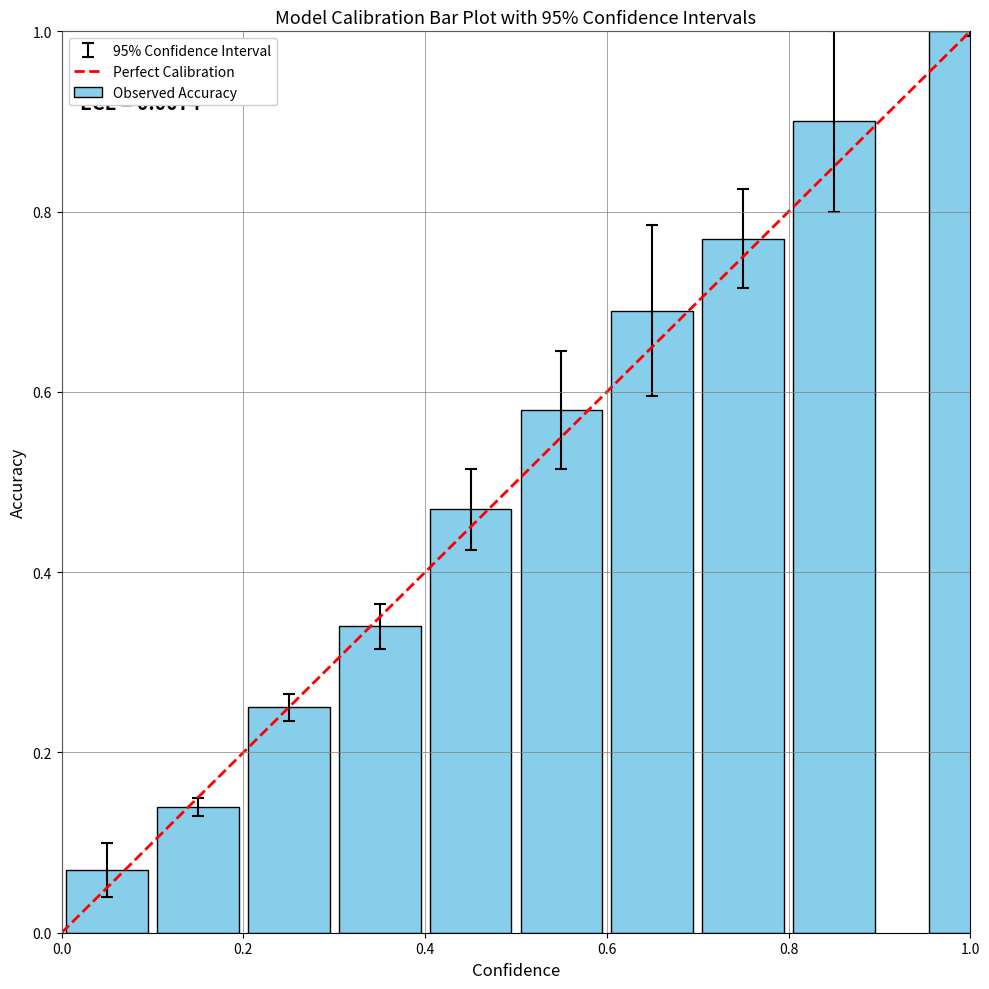

What is the maximum value shown in the chart?

1.0